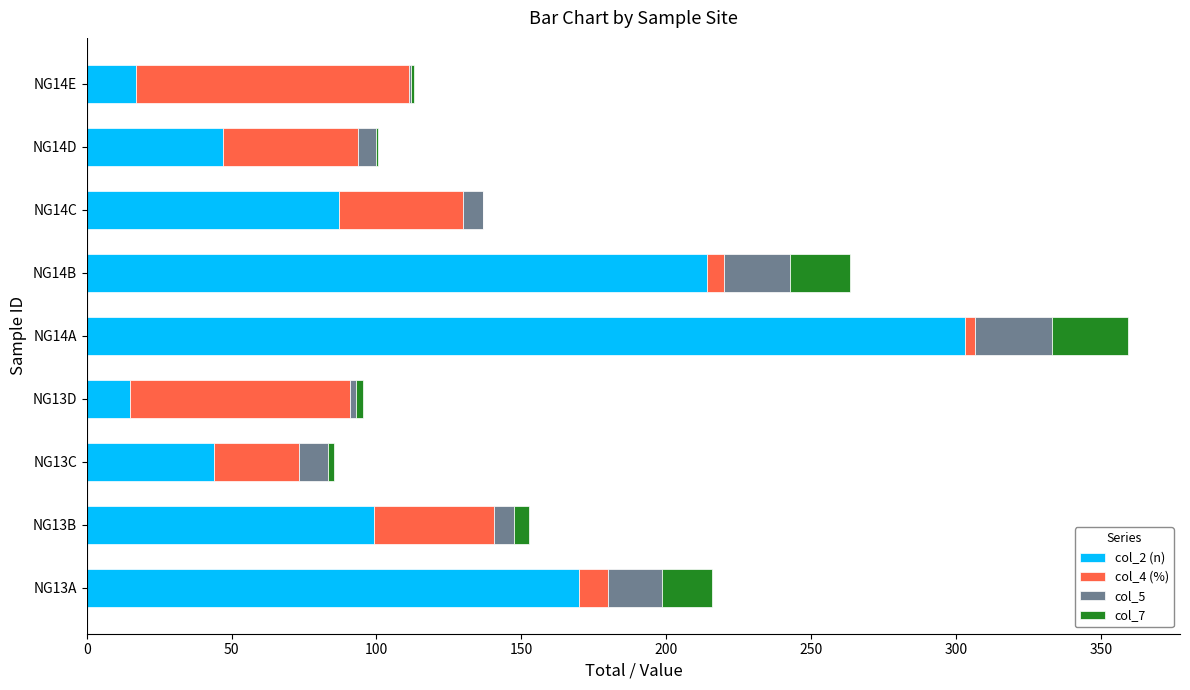

At which category is the sum across all series the highest?

NG14A